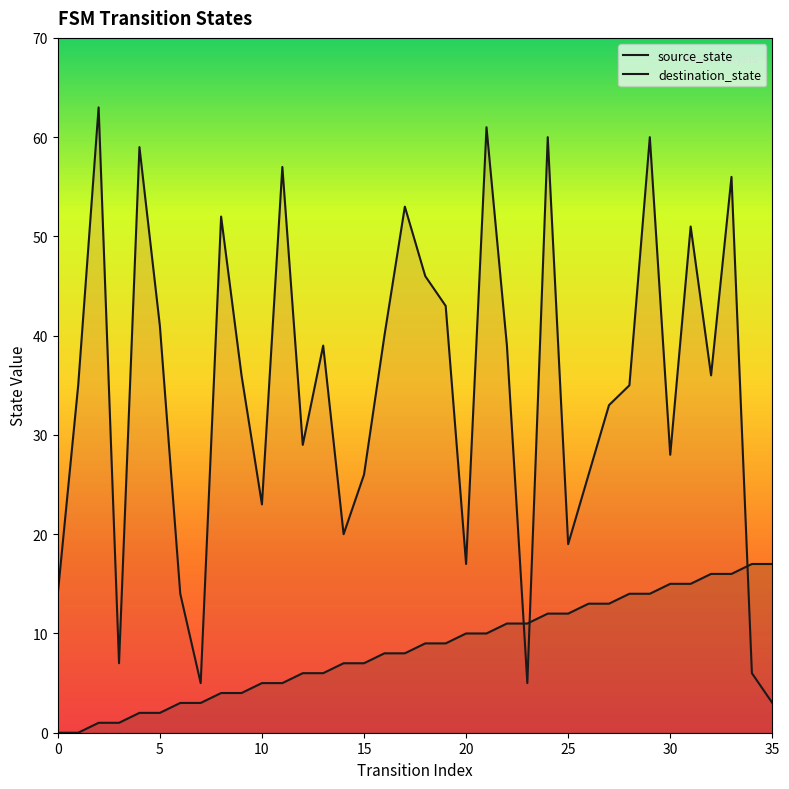

What is the difference between the source_state values at 26 and 20?

3